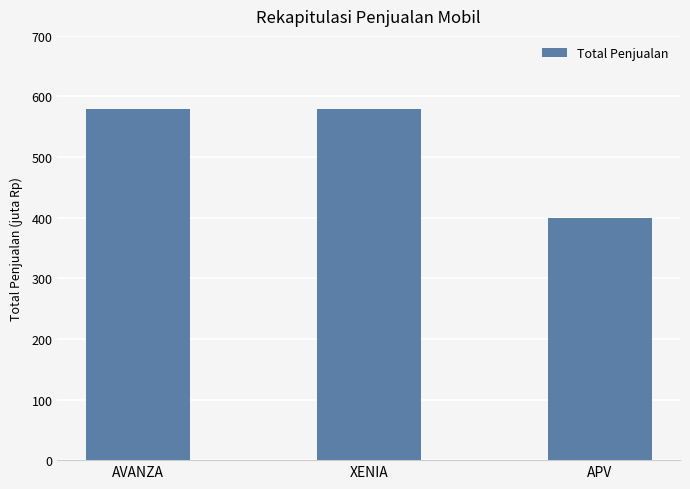

What is the label of the 2nd bar from the right?

XENIA